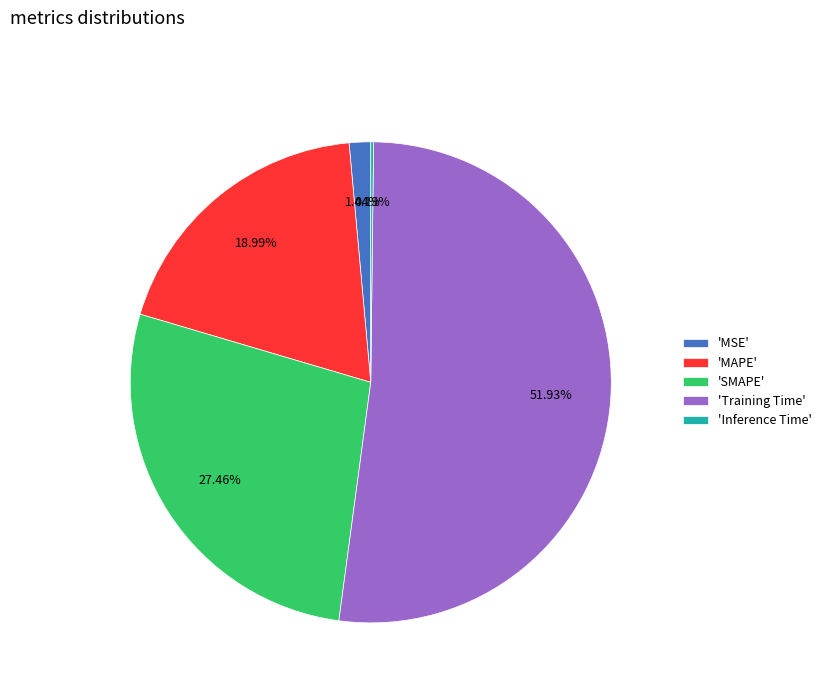

Which has a higher value, 'MSE' or 'MAPE'?

'MAPE'